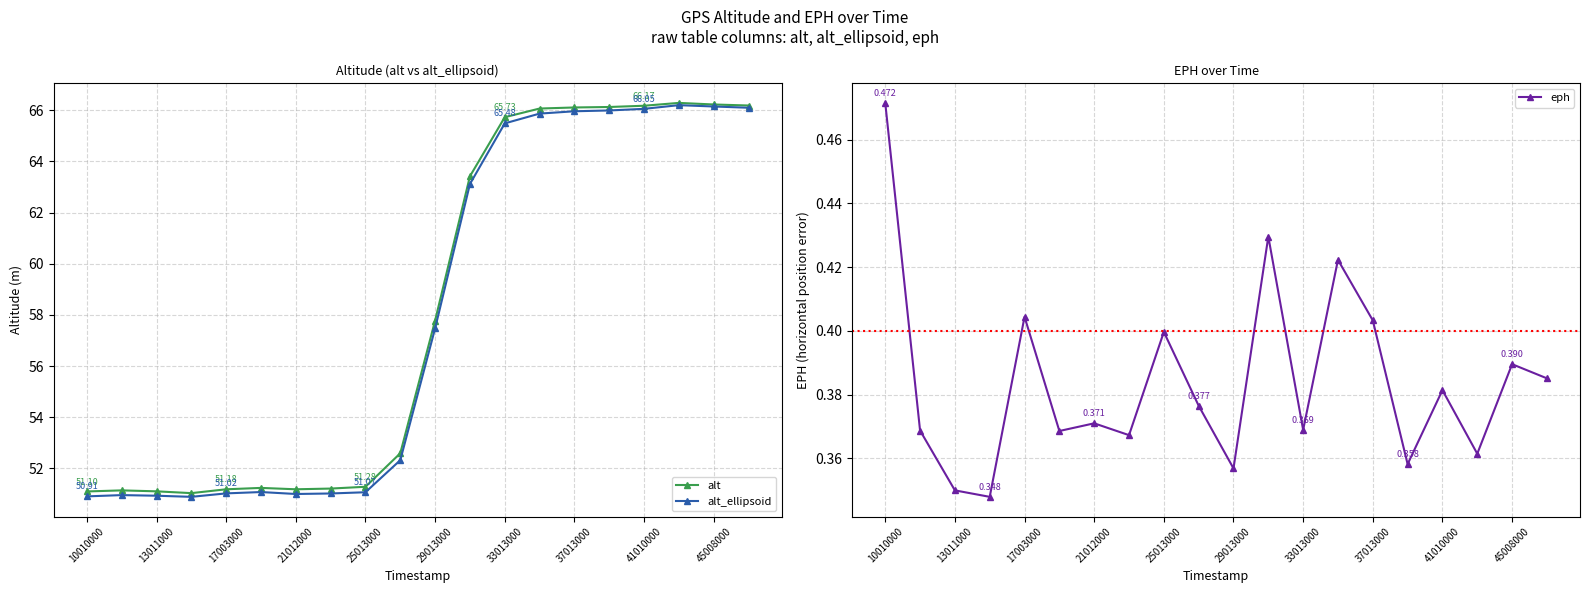

Which series has the widest spread of values?

alt_ellipsoid